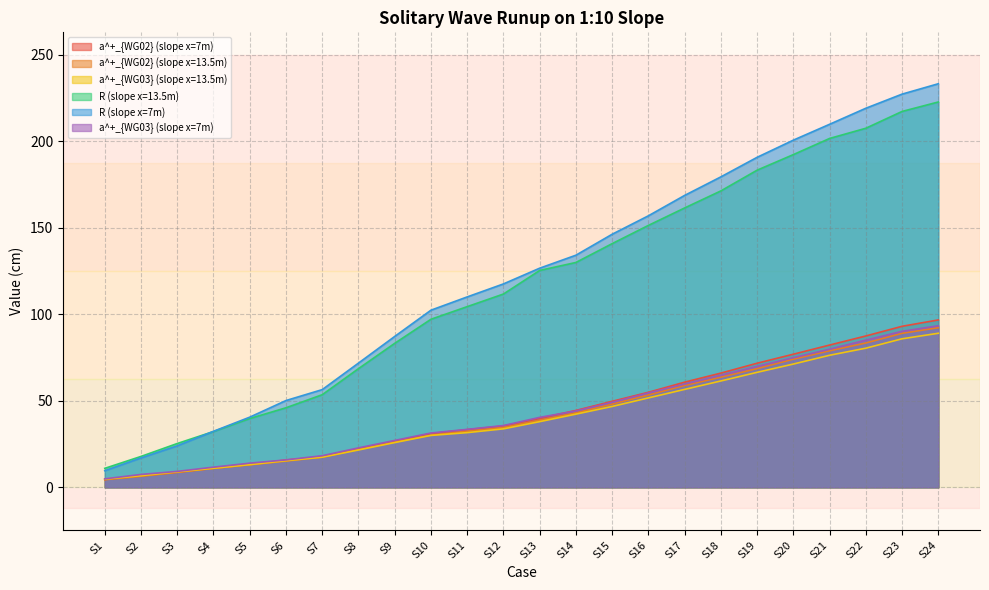

Is the value of a^+_{WG02} (slope x=13.5m) at S17 greater than the value of a^+_{WG03} (slope x=13.5m) at S7?

Yes